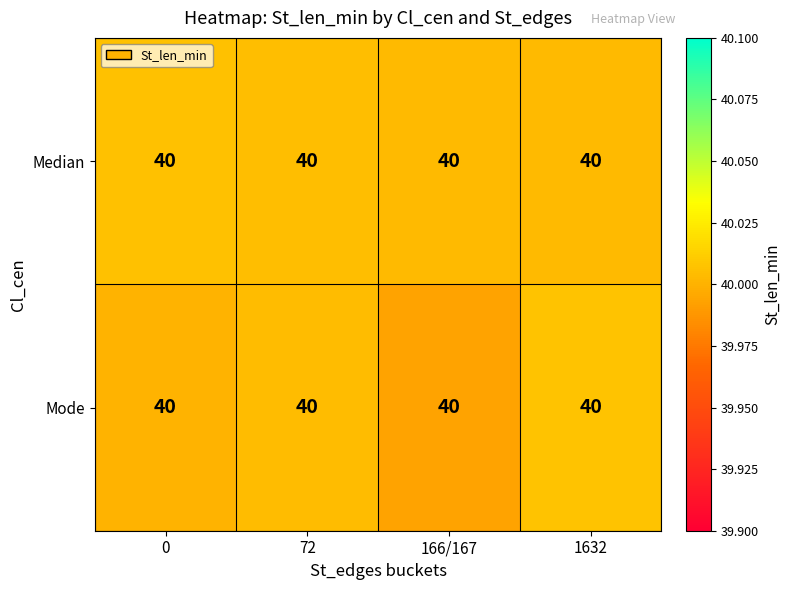

The value of row_0 at 1632 is 40.0. True or false?

True